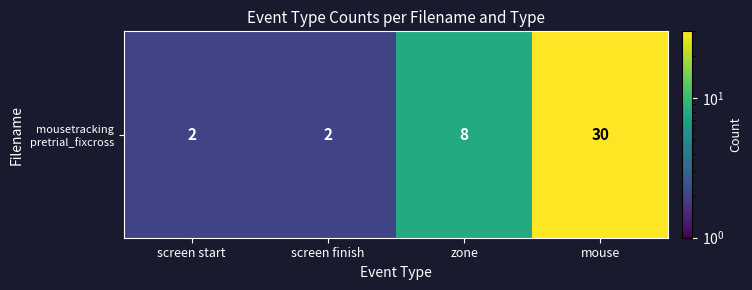

How many data points are less than 8?

2